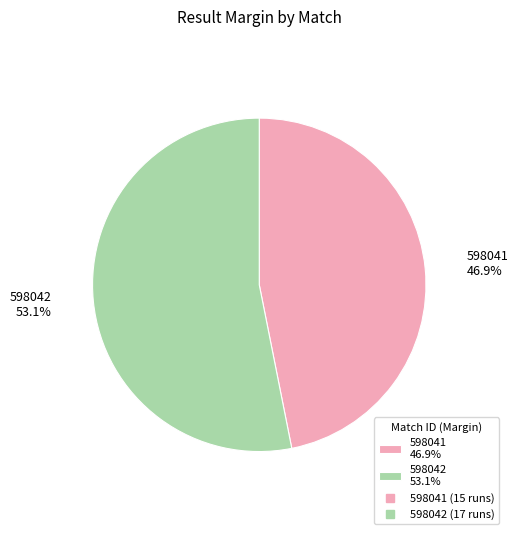

Which slice is the smallest?

598041